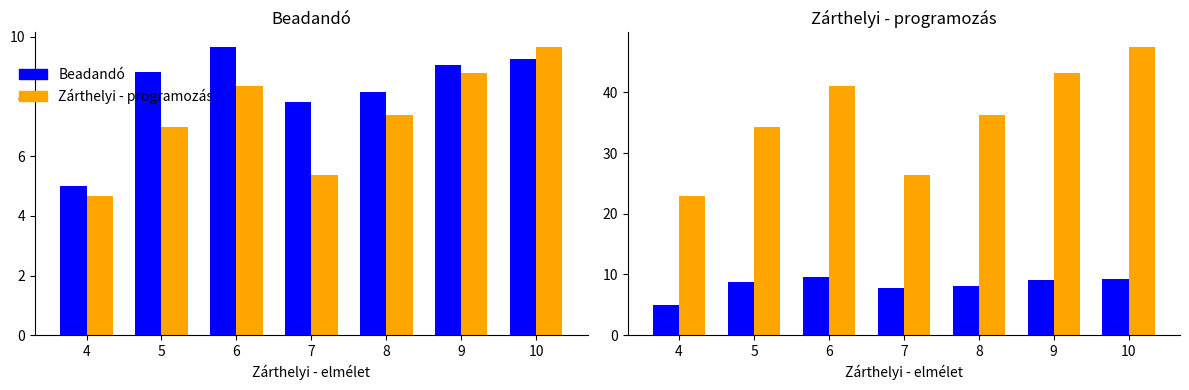

Rank the series by their maximum value, from lowest to highest.

Beadandó, Zárthelyi - programozás (scaled), Zárthelyi - programozás